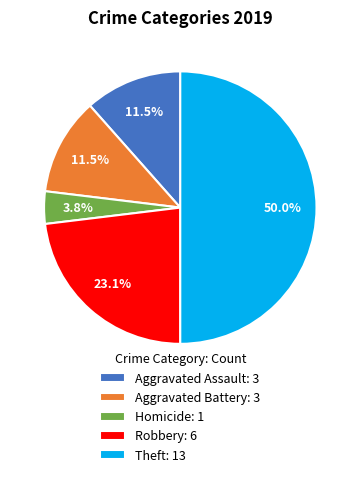

Combined, do Aggravated Assault: 3 and Robbery: 6 account for over 50%?

No